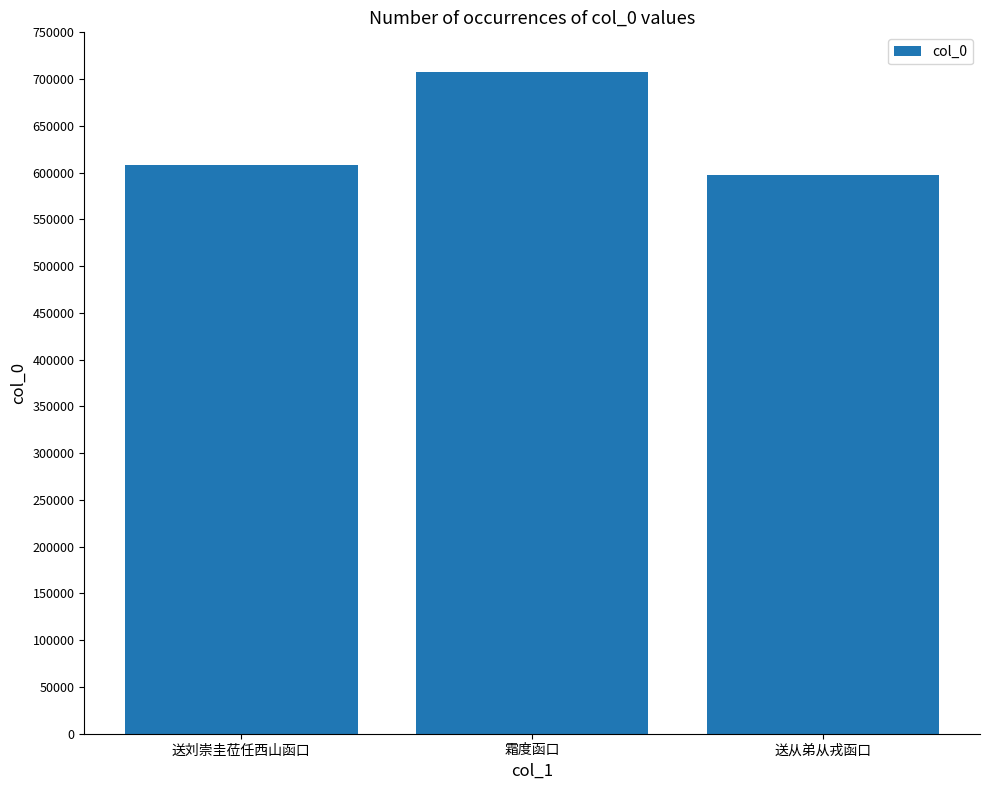

What position from the left is 送从弟从戎函口?

3